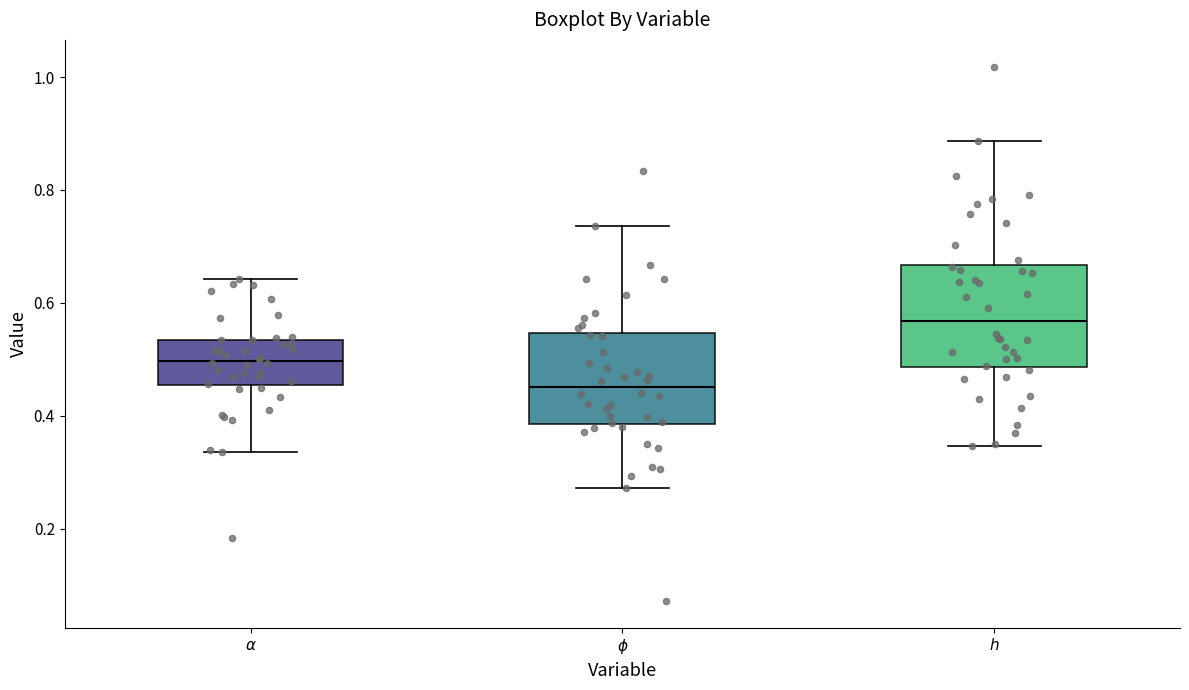

Reading left to right, read every box against the y-axis: the position of its median line, the range the box covers, and the ends of its whiskers. The values are not printed on the chart, so give them approximately, as read against the axis.

$\alpha$: median 0.50, box 0.46 to 0.54, whiskers 0.34 to 0.64
$\phi$: median 0.46, box 0.38 to 0.54, whiskers 0.28 to 0.74
$h$: median 0.56, box 0.48 to 0.66, whiskers 0.34 to 0.88